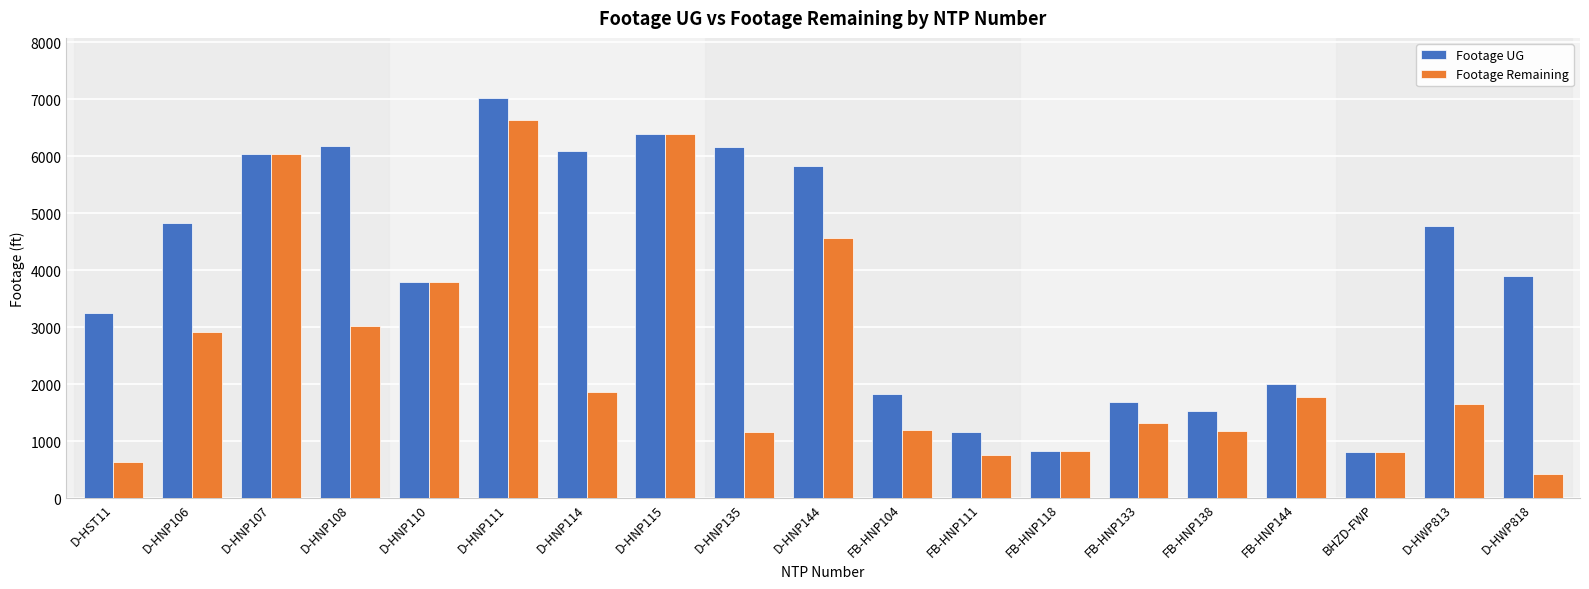

Between D-HNP107 and D-HWP818, which series saw the biggest shift?

Footage Remaining